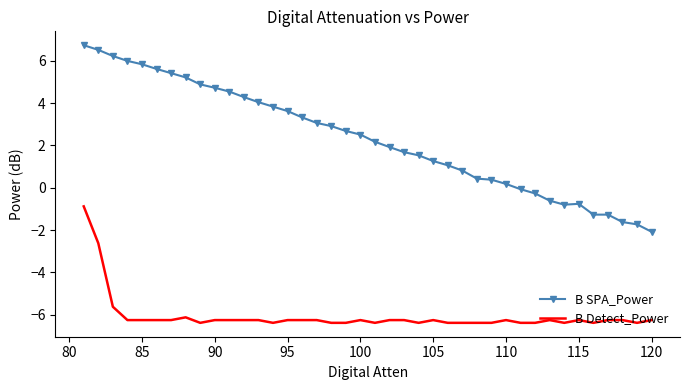

What is the maximum value shown in the chart?

6.7